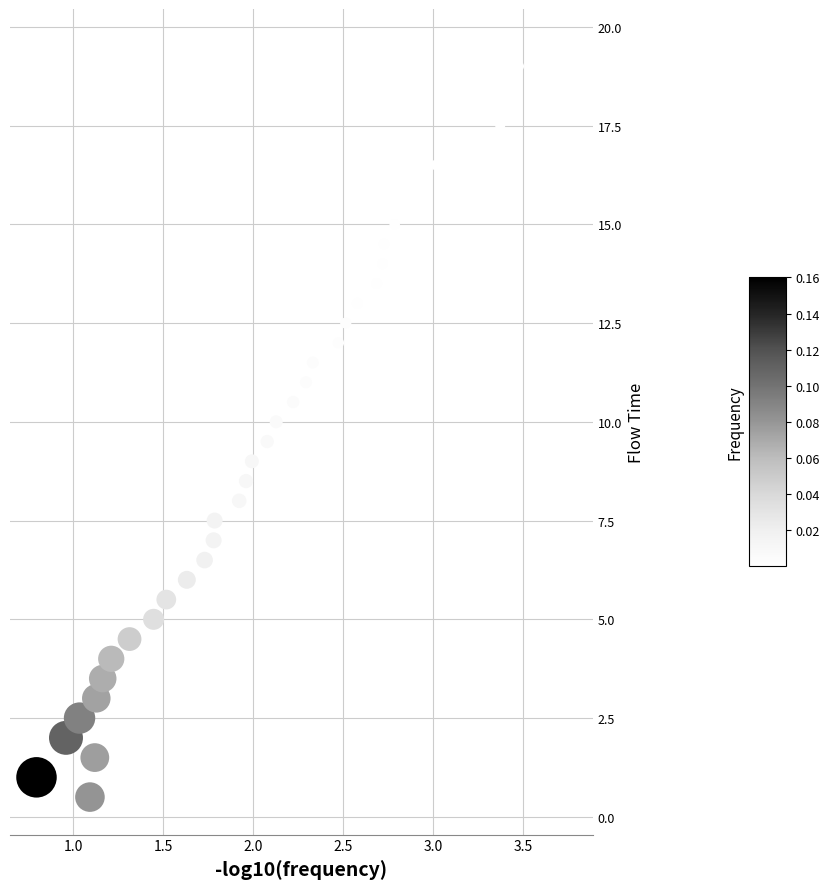

What is the range of X values (max minus min)?

2.9